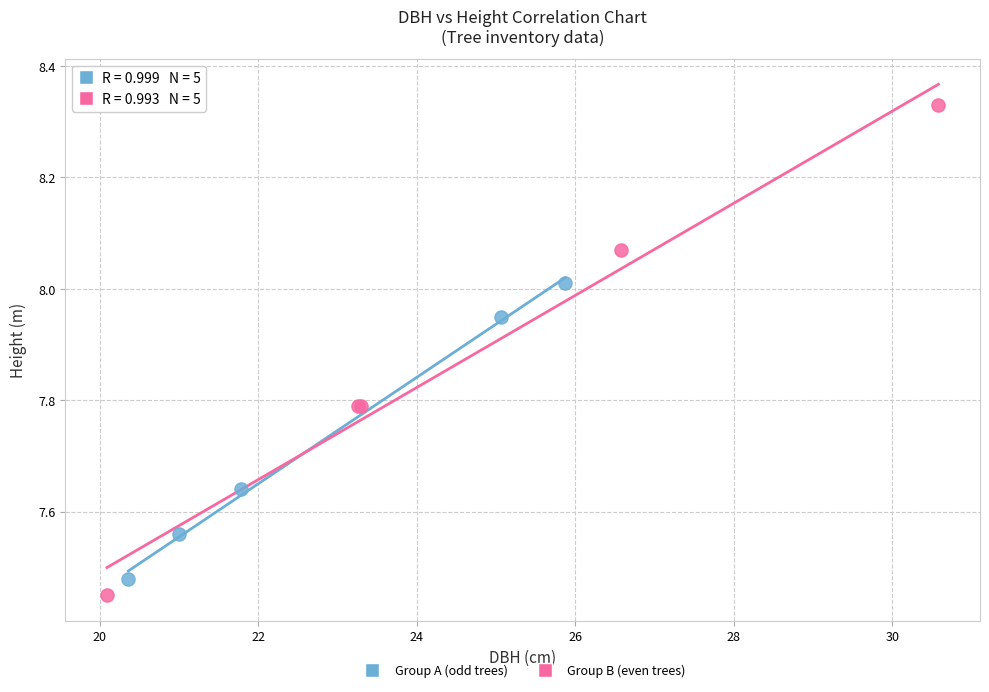

Which series has the largest Y range (max minus min)?

Group B (even trees)